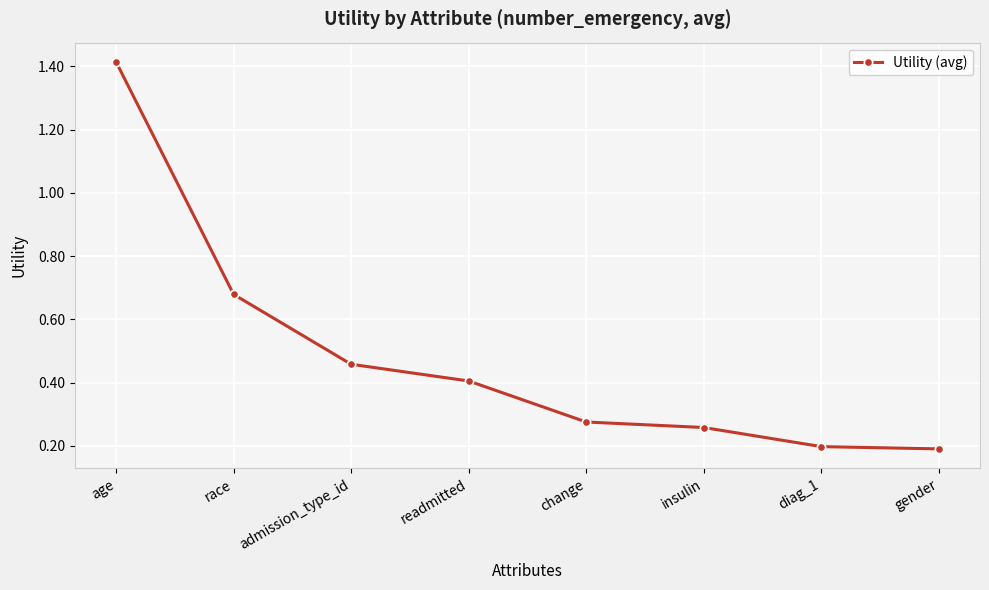

What is the sum of all values?

3.9